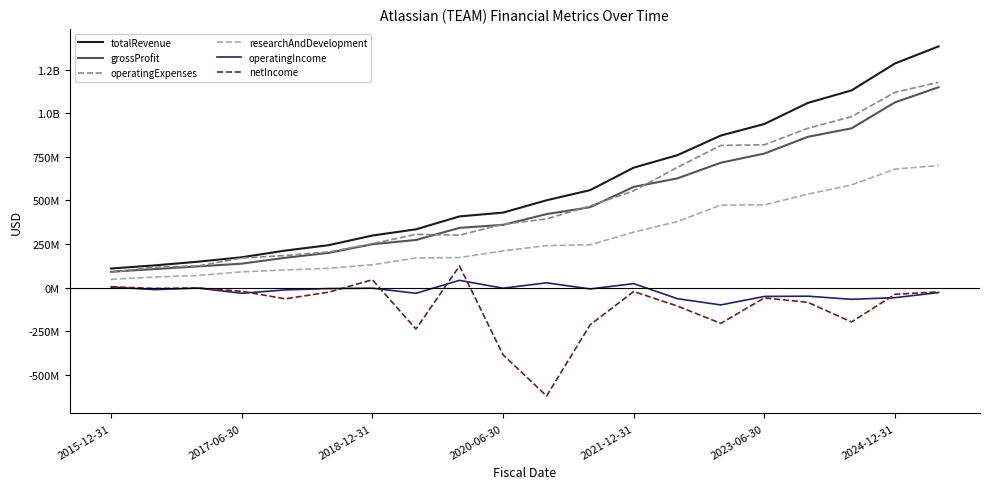

True or false: operatingIncome and operatingExpenses cross at least once.

False